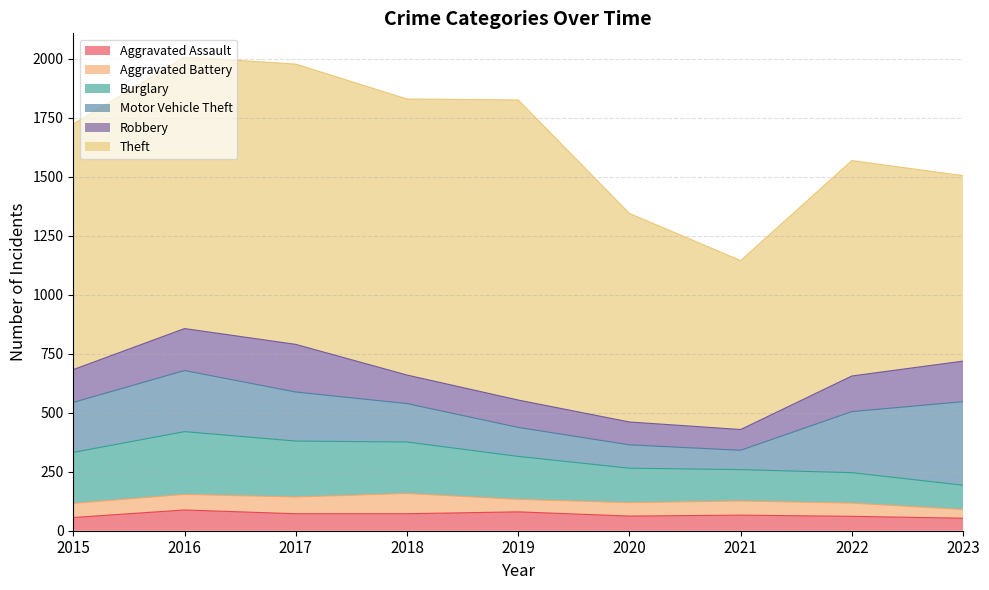

What is the value of the Robbery point at the 1st from the left?

139